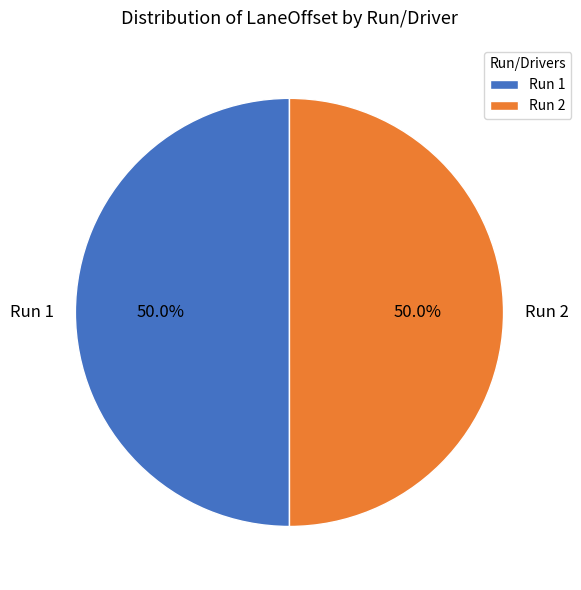

Do Run 1 and Run 2 together represent more than half of the pie?

Yes